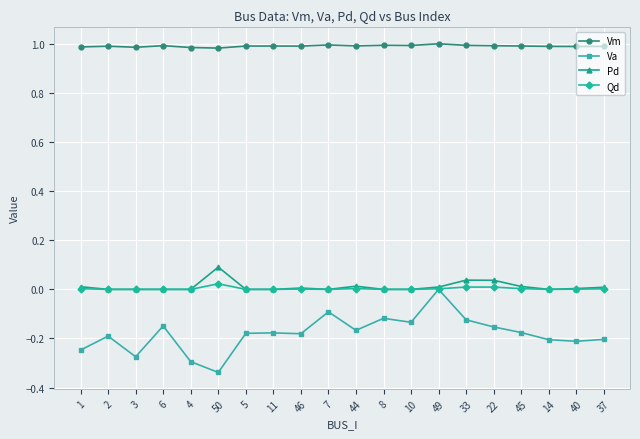

True or false: Vm and Qd intersect in this chart.

False